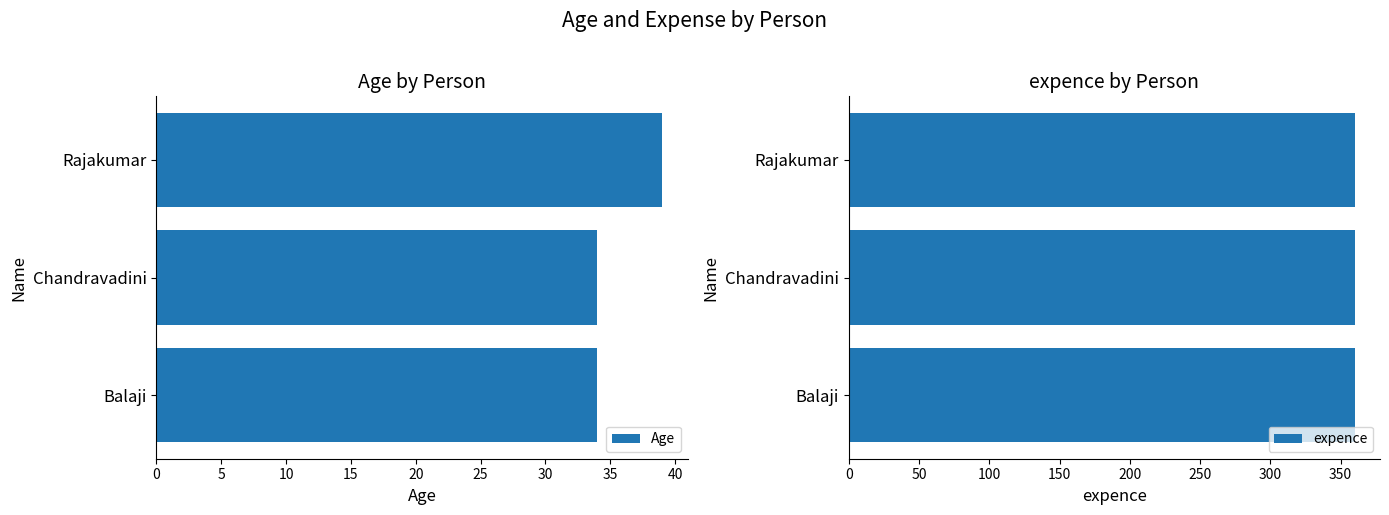

Is it true that expence equals 0.3 at 10?

False